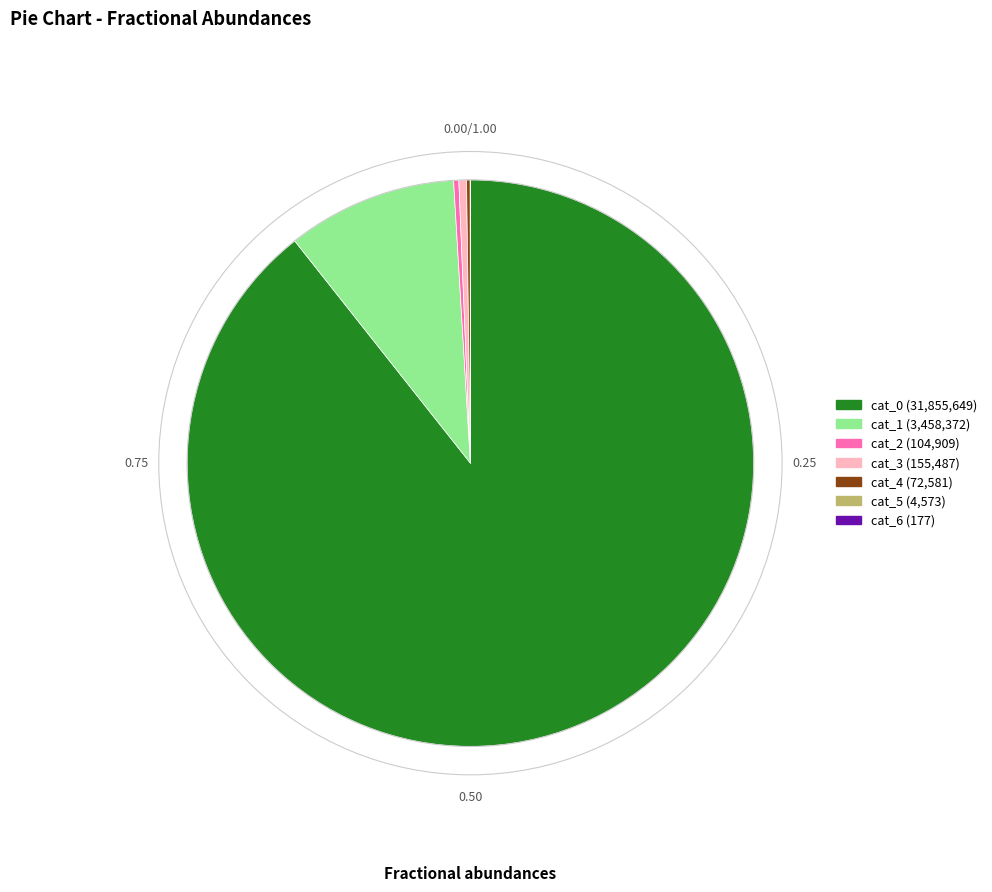

Is there any slice that represents more than half of the pie?

Yes